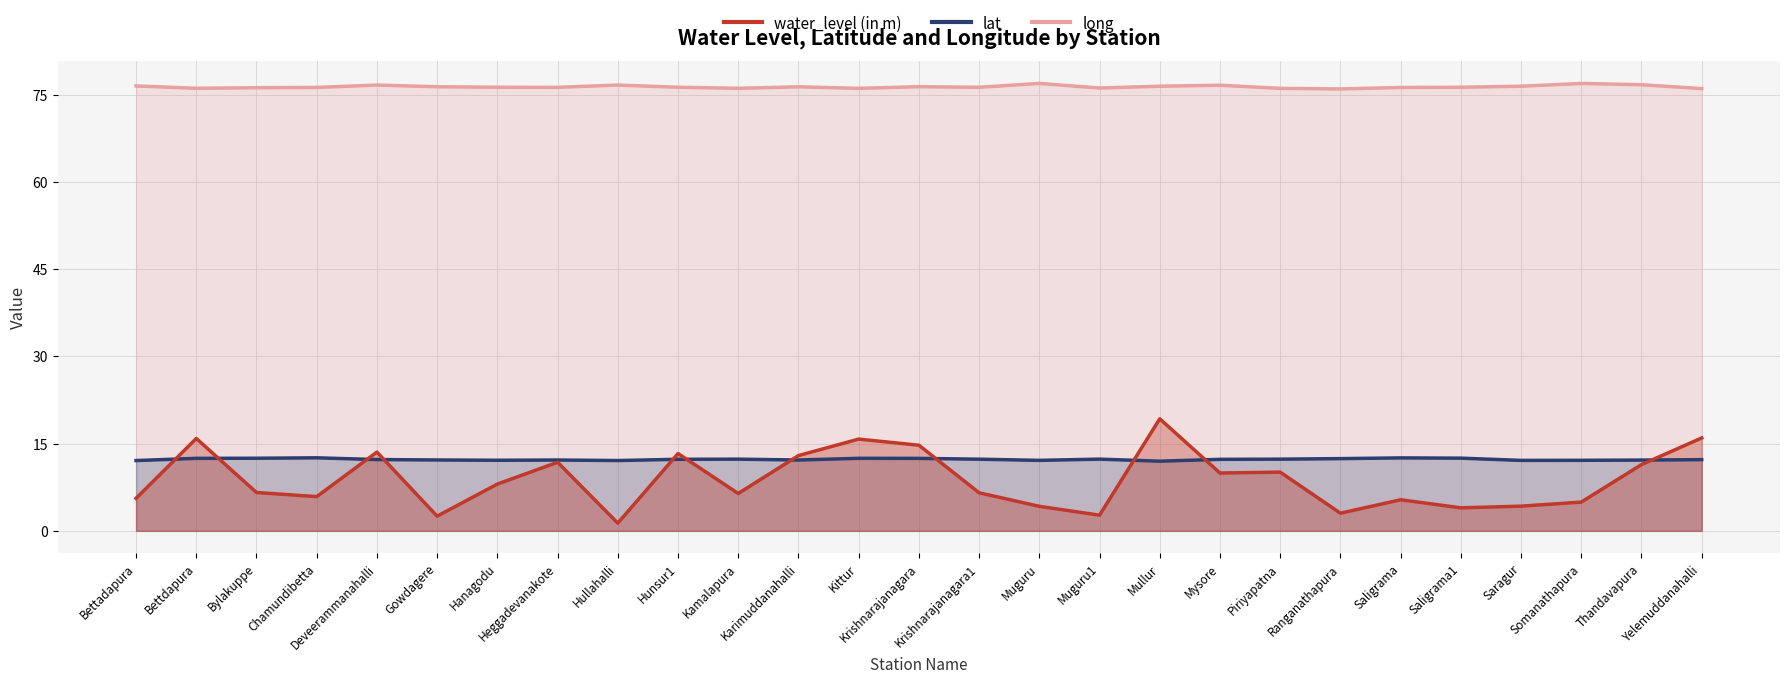

What value does the long series have at Hanagodu?

76.3